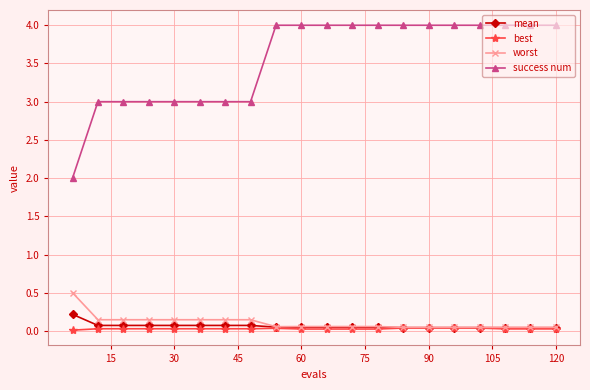

True or false: worst and success num cross at least once.

False